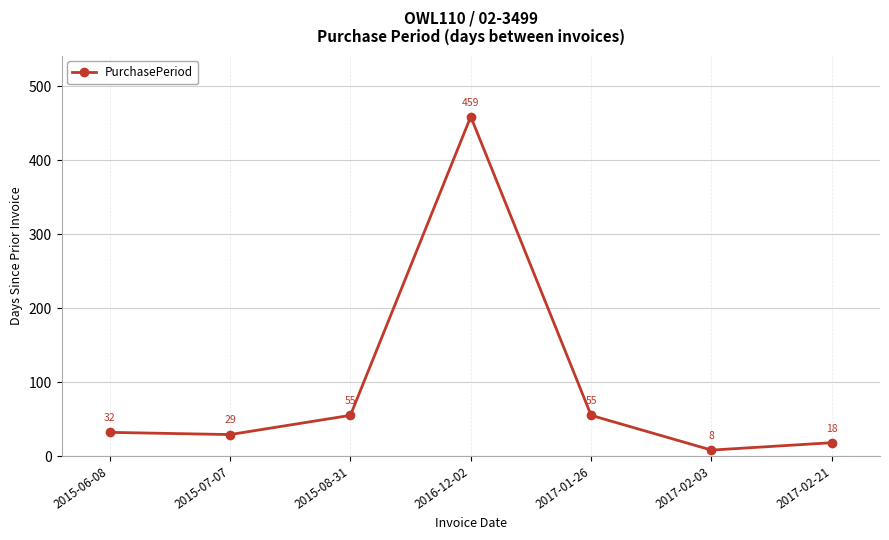

What is the average value?

94